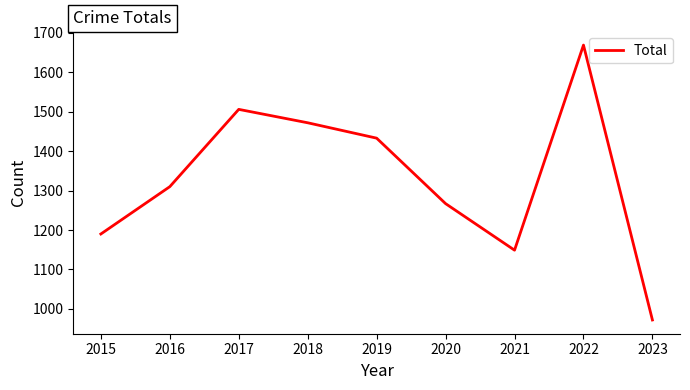

The value at 2016 is 1310. True or false?

True